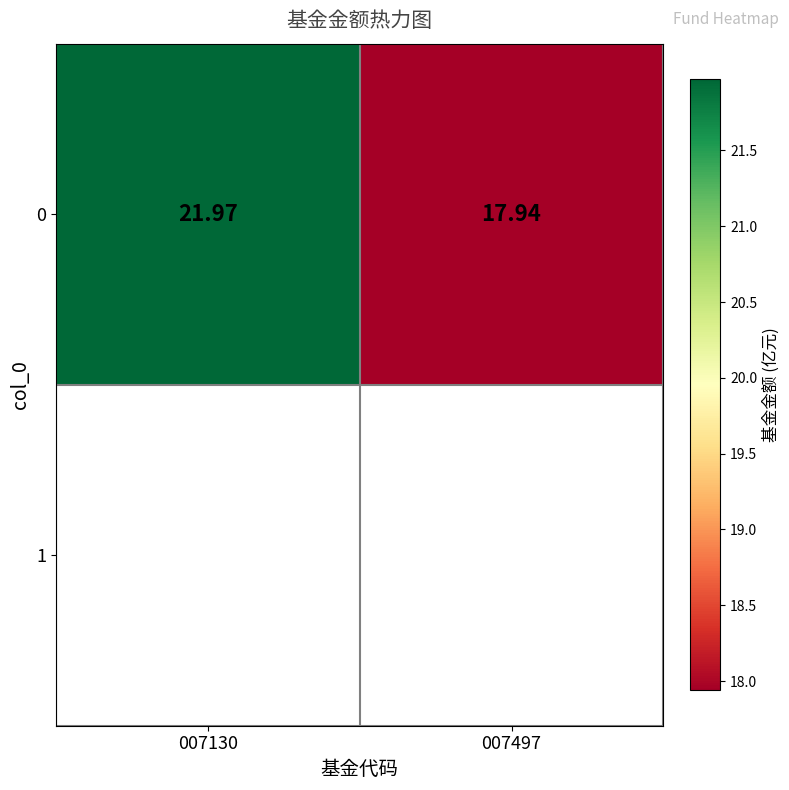

Is it true that the value at 007130 is 22.0?

True